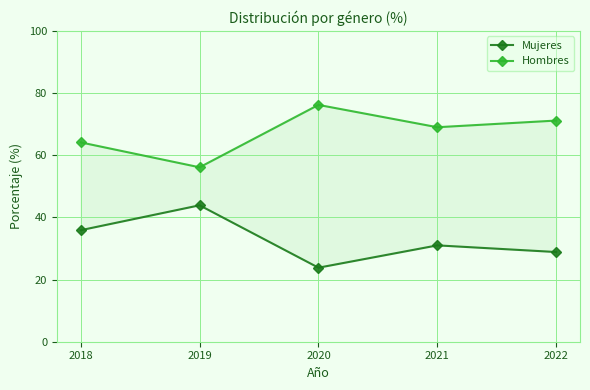

How many series are shown in this chart?

2